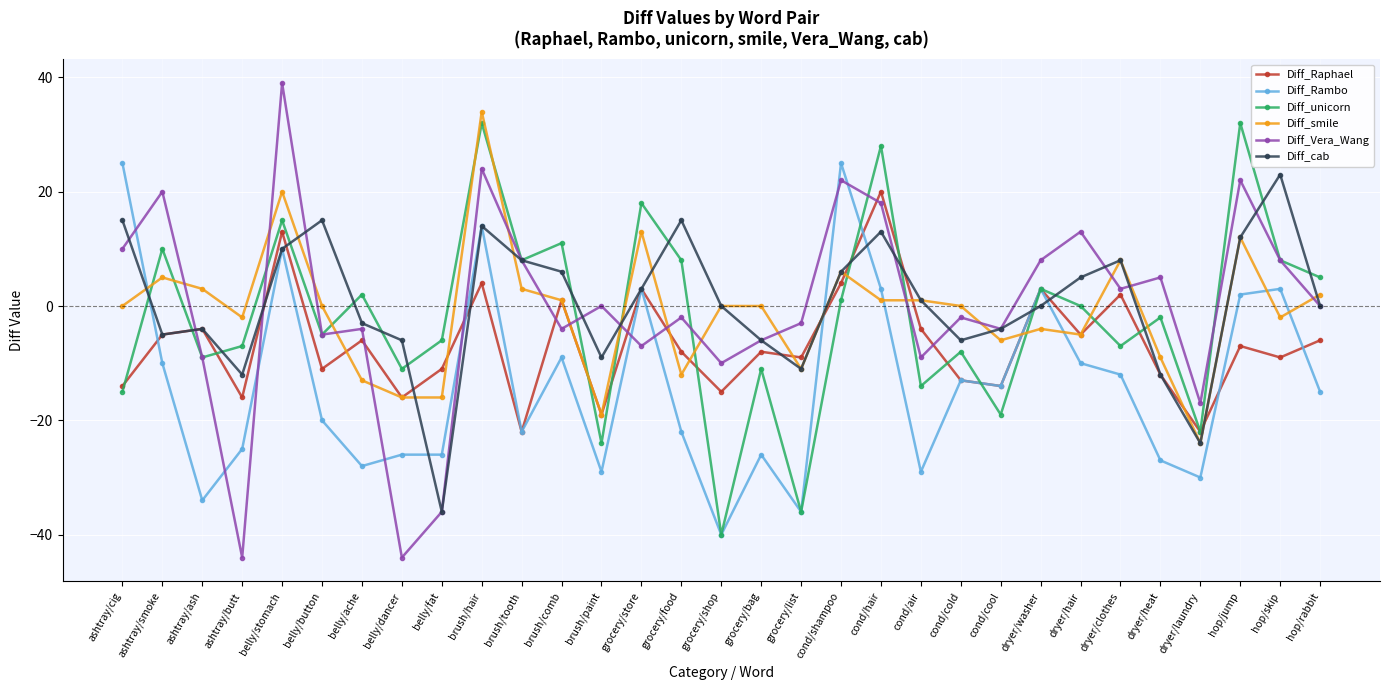

Reading right to left, transcribe all the data shown in this chart.

Diff_Raphael: -6	-9	-7	-22	-12	2	-5	3	-14	-13	-4	20	4	-9	-8	-15	-8	3	-19	1	-22	4	-11	-16	-6	-11	13	-16	-4	-5	-14
Diff_Rambo: -15	3	2	-30	-27	-12	-10	3	-14	-13	-29	3	25	-36	-26	-40	-22	3	-29	-9	-22	14	-26	-26	-28	-20	10	-25	-34	-10	25
Diff_unicorn: 5	8	32	-22	-2	-7	0	3	-19	-8	-14	28	1	-36	-11	-40	8	18	-24	11	8	32	-6	-11	2	-5	15	-7	-9	10	-15
Diff_smile: 2	-2	12	-24	-9	8	-5	-4	-6	0	1	1	6	-11	0	0	-12	13	-19	1	3	34	-16	-16	-13	0	20	-2	3	5	0
Diff_Vera_Wang: 0	8	22	-17	5	3	13	8	-4	-2	-9	18	22	-3	-6	-10	-2	-7	0	-4	8	24	-36	-44	-4	-5	39	-44	-9	20	10
Diff_cab: 0	23	12	-24	-12	8	5	0	-4	-6	1	13	6	-11	-6	0	15	3	-9	6	8	14	-36	-6	-3	15	10	-12	-4	-5	15